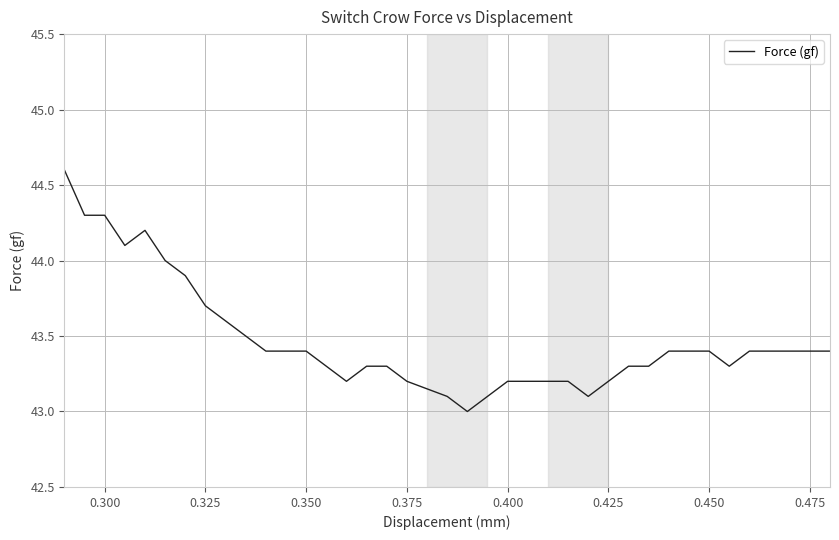

What is the smallest value displayed?

43.0